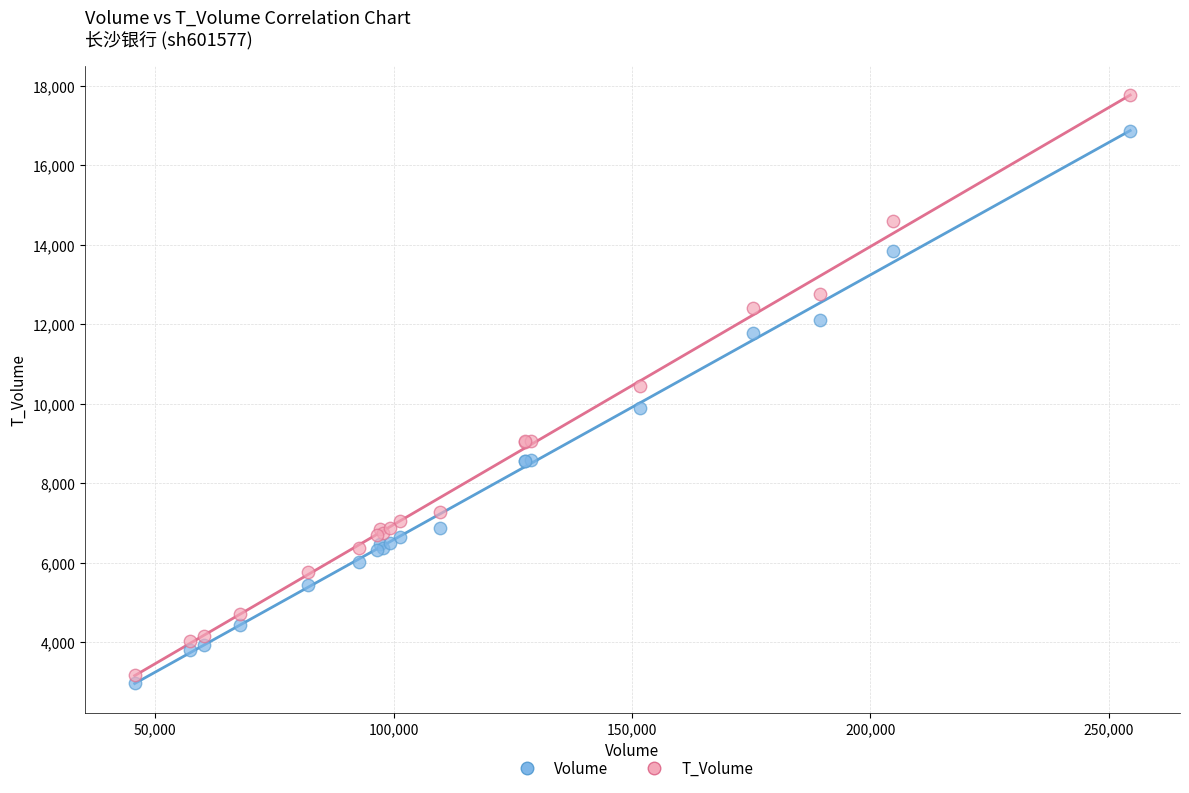

Which series contains the lowest Y value?

Volume